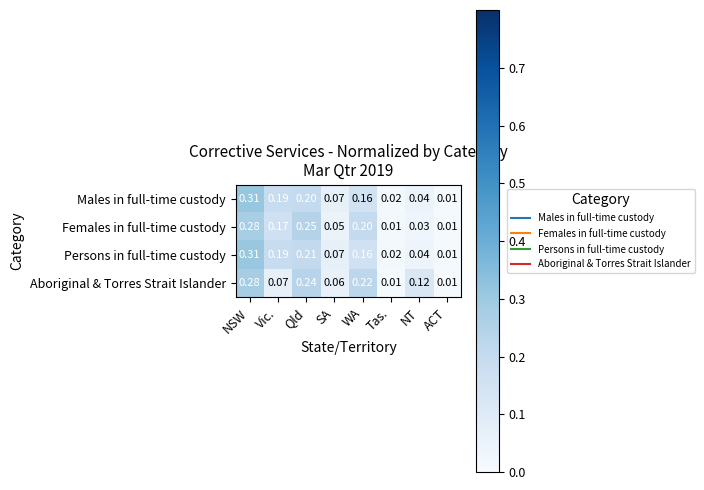

List the labels in order of Males in full-time custody value, smallest first.

ACT, Tas., NT, SA, WA, Vic., Qld, NSW